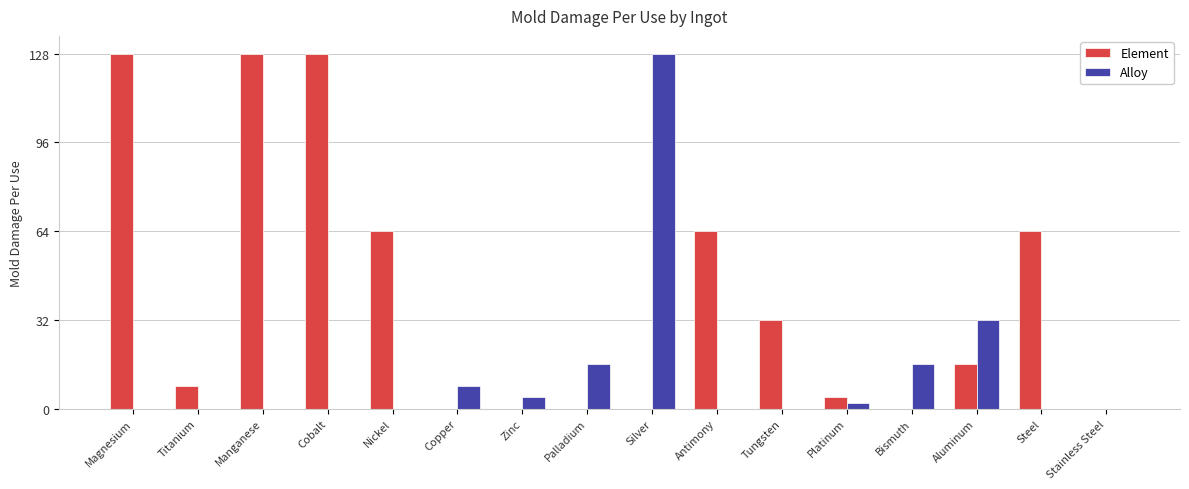

The Alloy series shows 50 at Manganese. True or false?

False